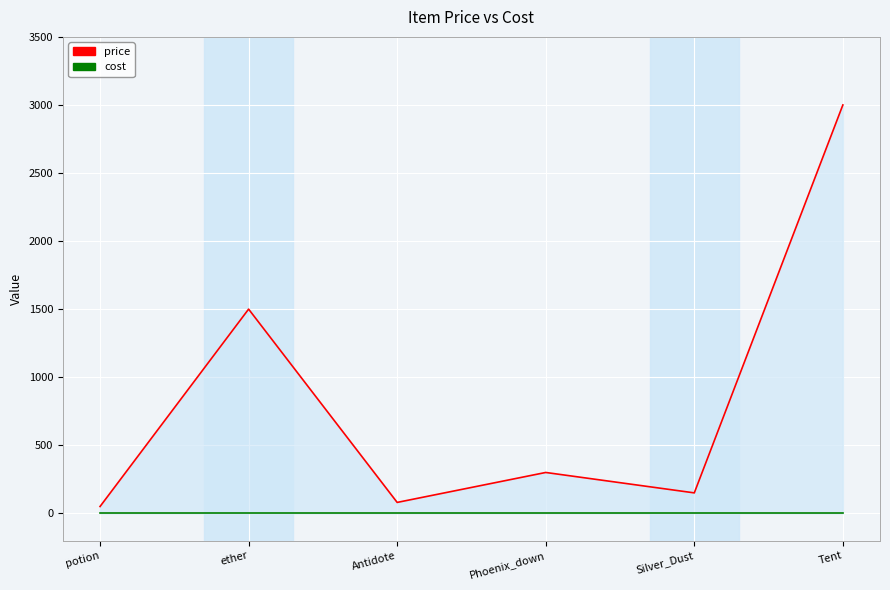

How many data points in price are above 300?

2